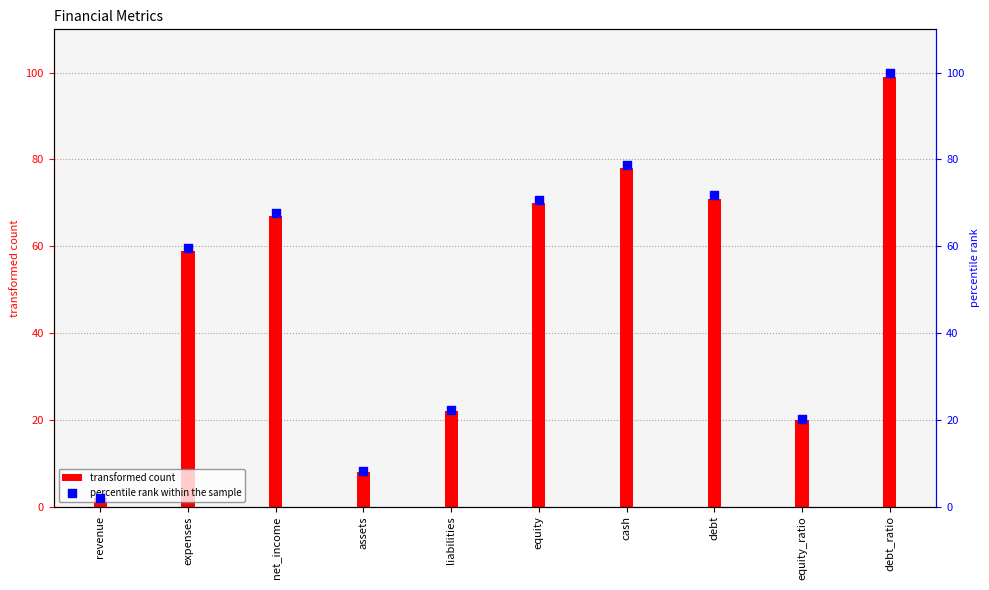

Is the value of transformed count at debt_ratio greater than the value of percentile rank within the sample at liabilities?

Yes